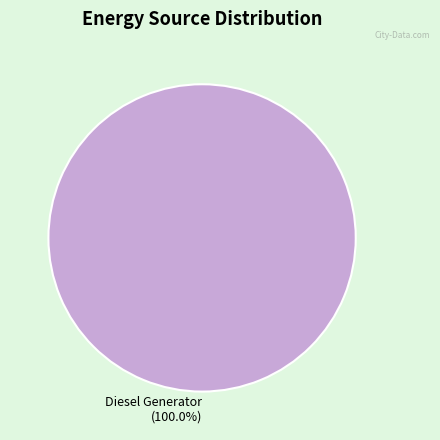

Which slice represents more than half of the pie?

Diesel Generator (100.0%)